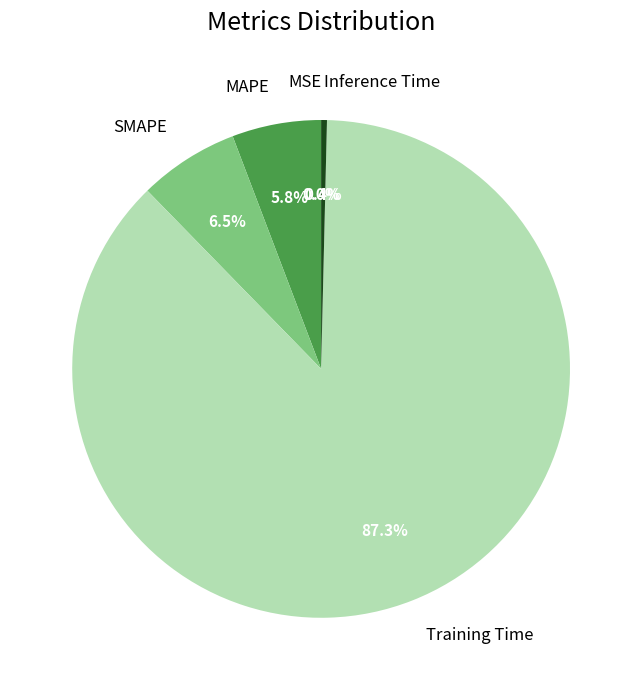

Is MAPE the majority of the pie?

No